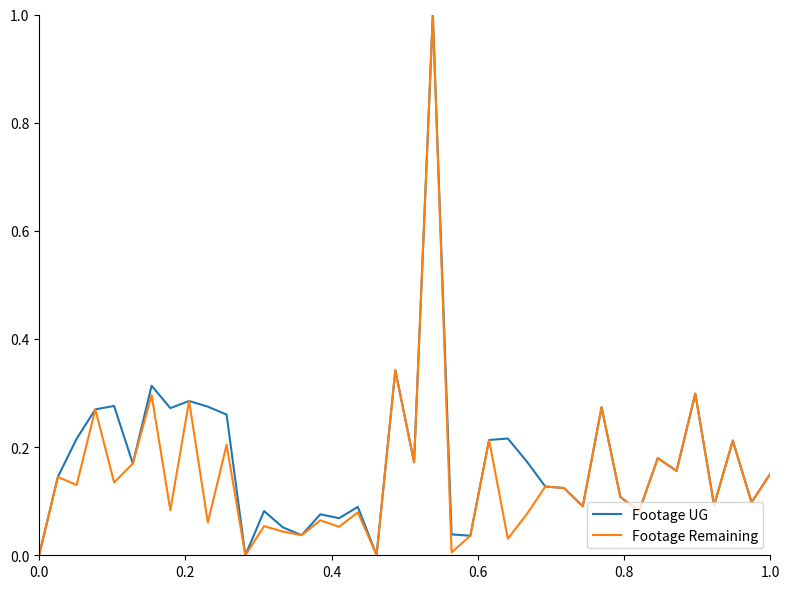

What is the maximum value for Footage UG?

1.0